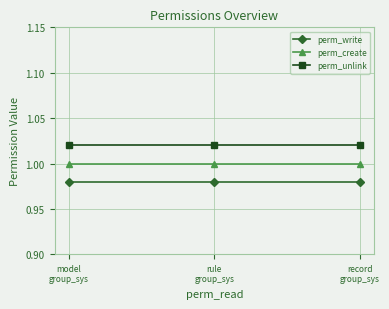

What is the average value of the perm_unlink series?

1.0